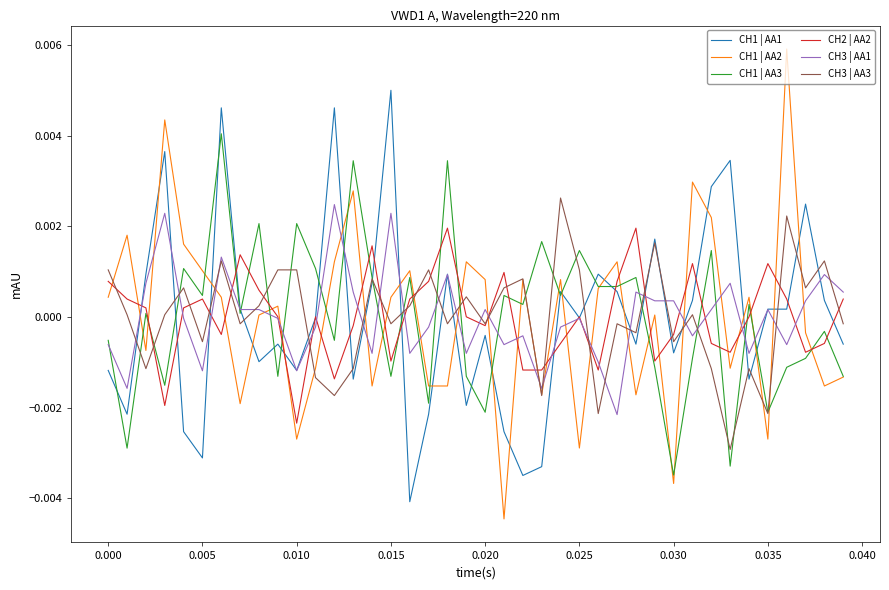

Which series has the largest range (max minus min)?

CH1 | AA2